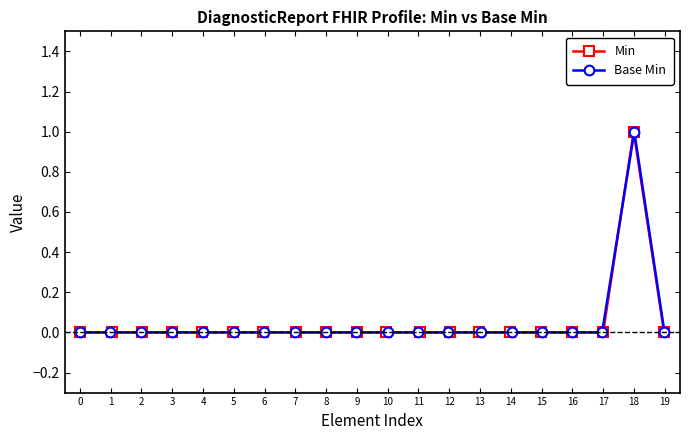

Which series has the largest total across all categories?

Min